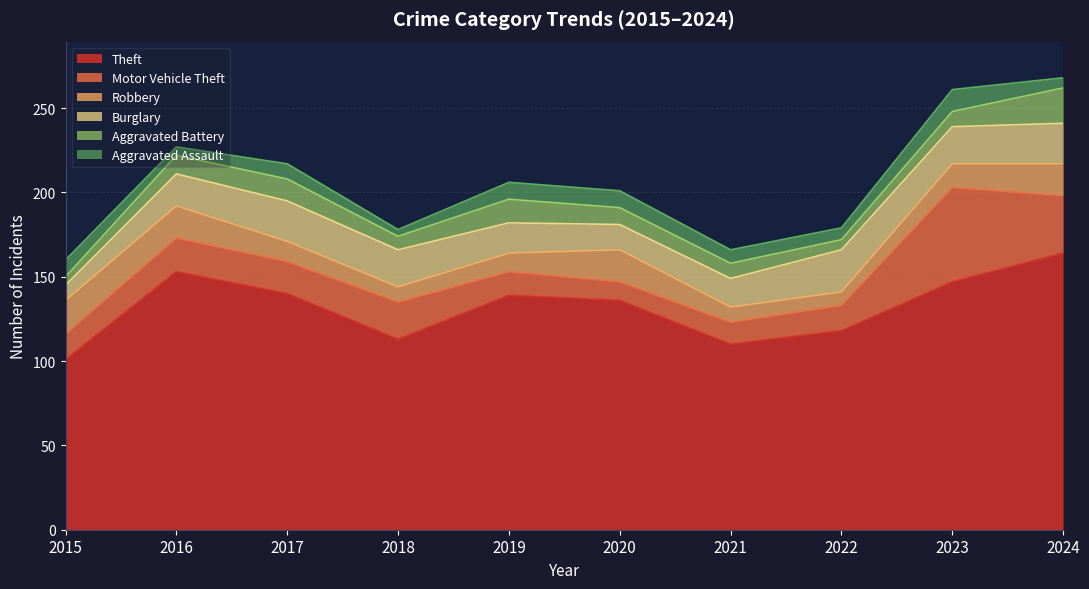

Which series has the largest total across all categories?

Theft